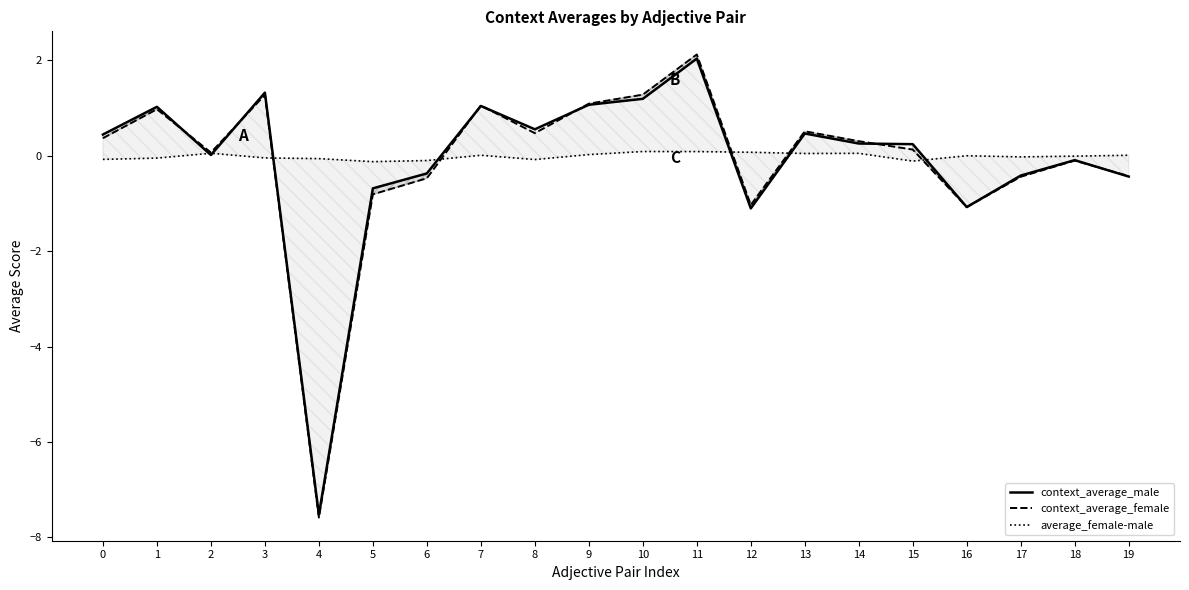

Is it true that average_female-male equals 0.1 at 12?

False